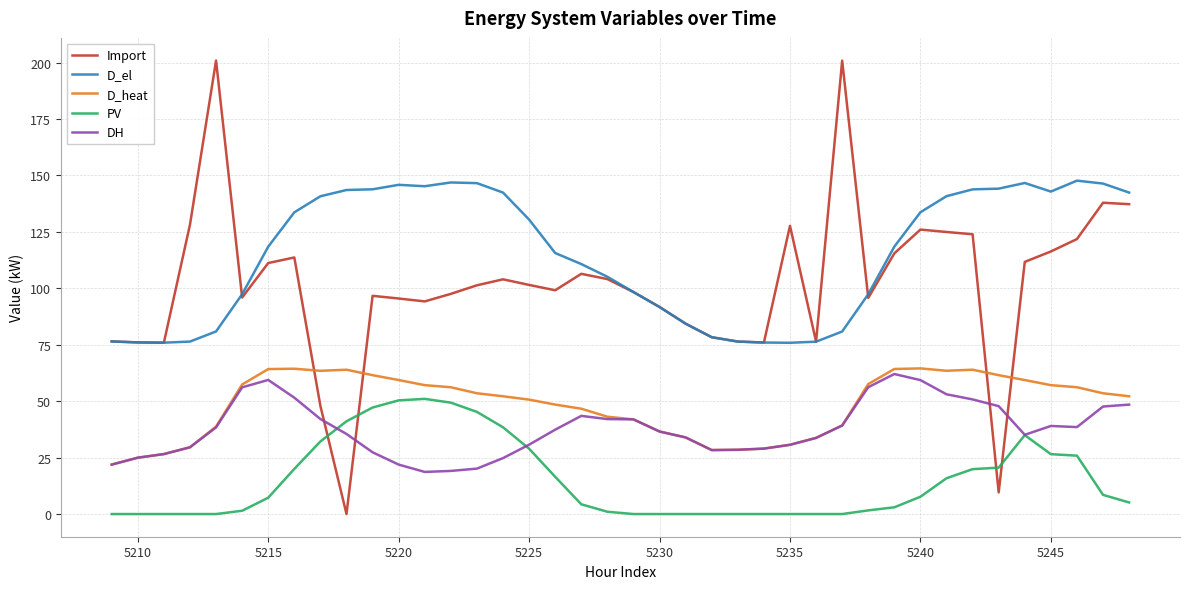

What is the highest value of the Import series?

200.9